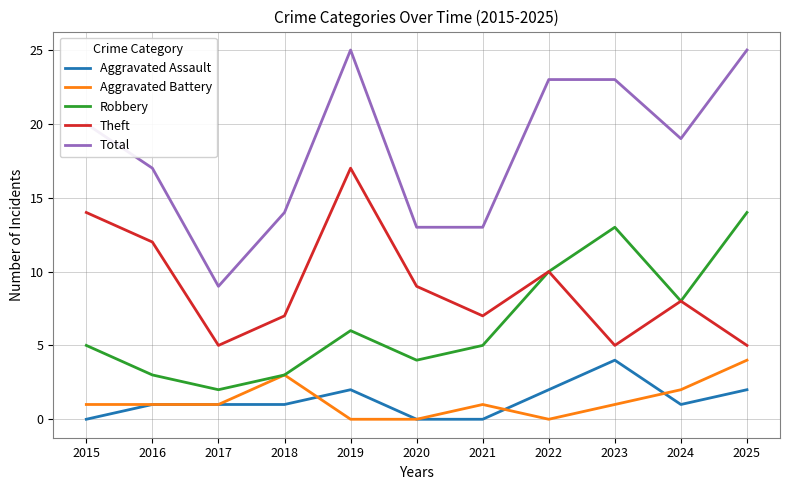

Which series has the largest total across all categories?

Total